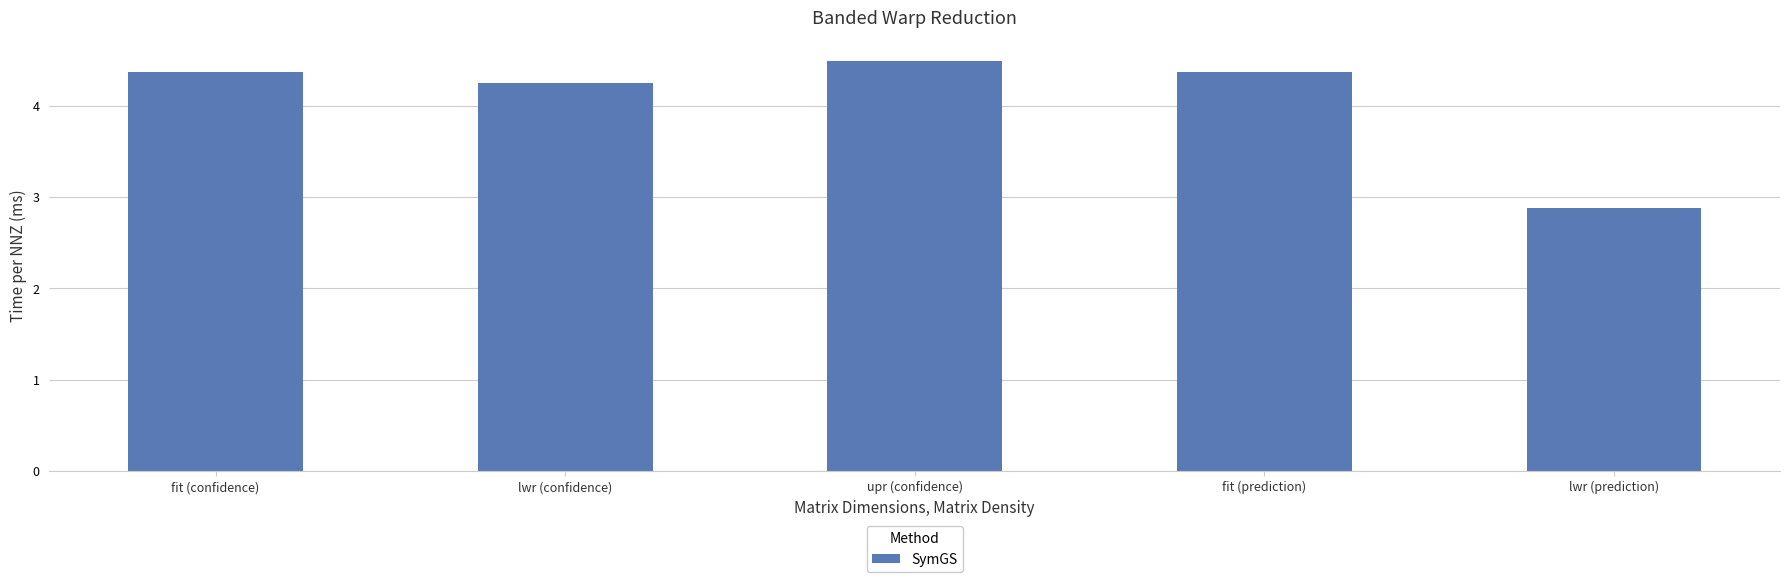

How many bars are there in total?

5